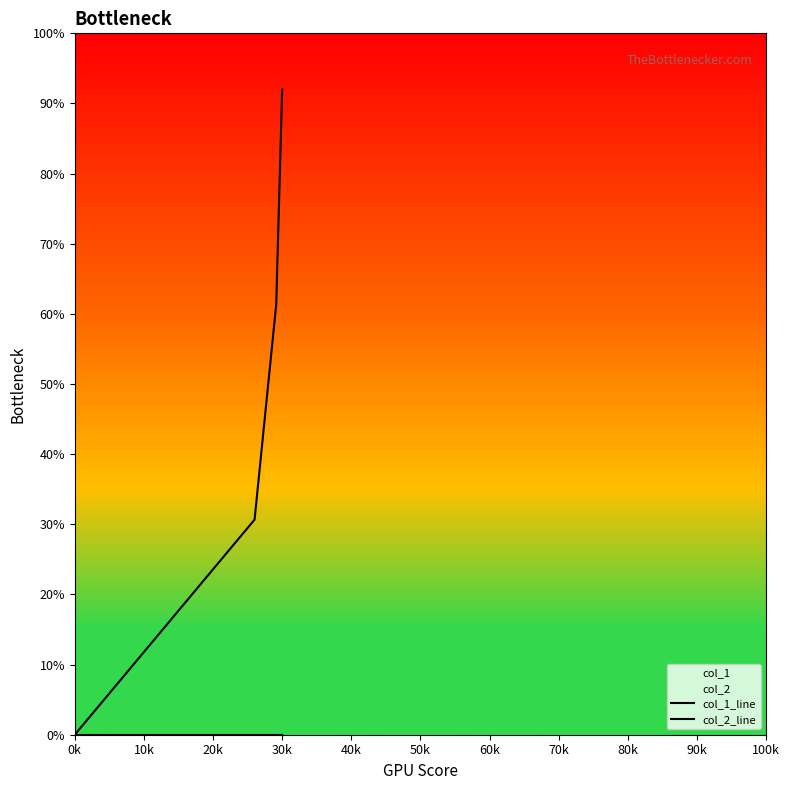

Which series changed the most between 0k and 10k?

col_1_line